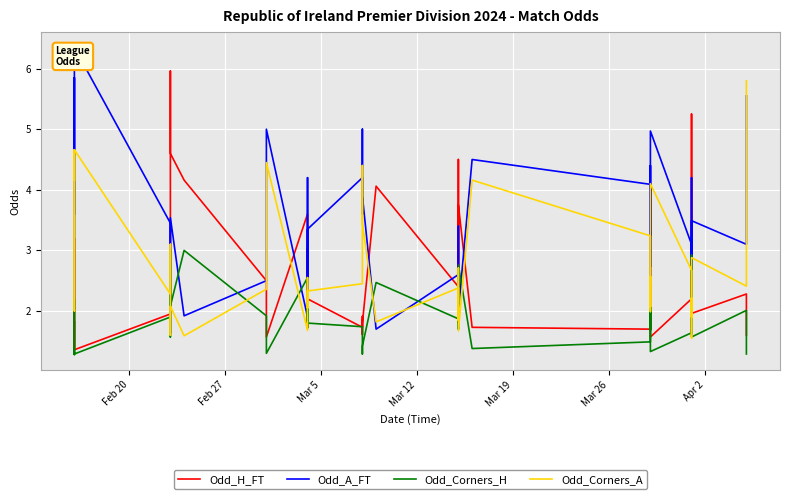

Which series has the largest total across all categories?

Odd_A_FT